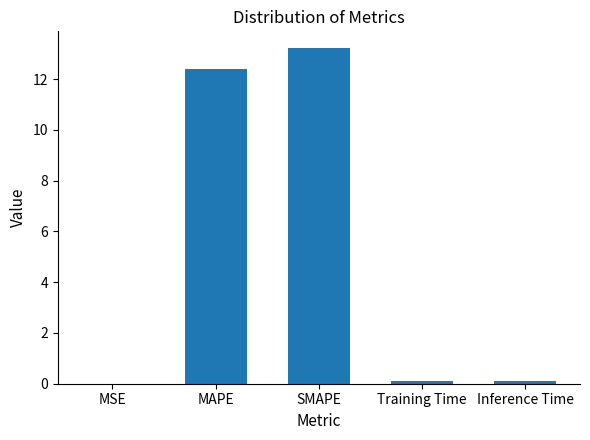

What is the sum of all values?

25.8